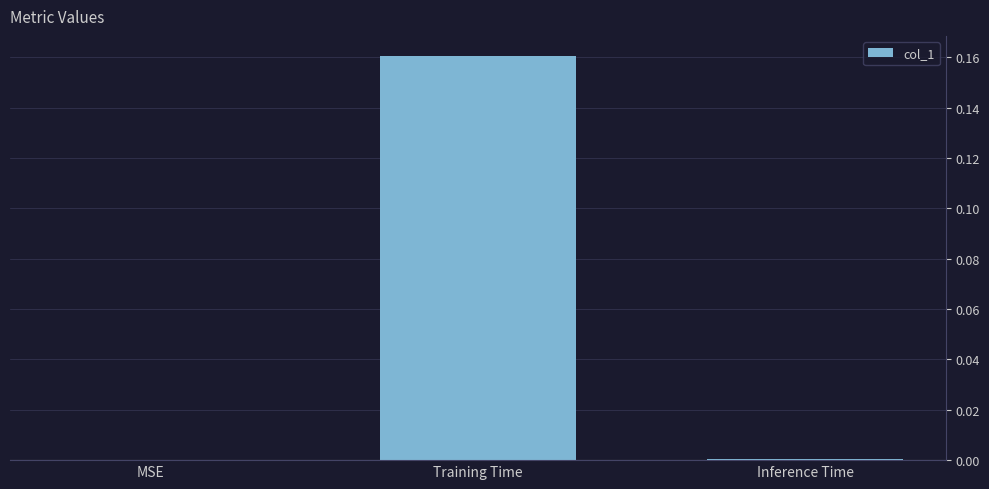

The chart shows a value of 0.1 at Training Time. True or false?

False